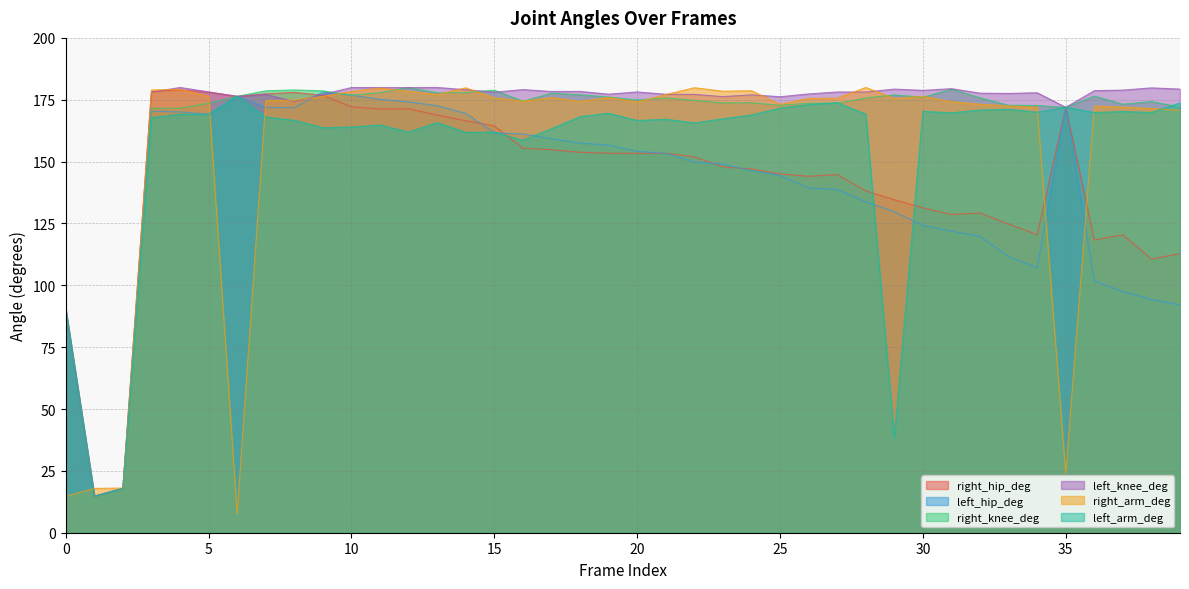

Is the value of left_knee_deg at 27 greater than the value of left_arm_deg at 25?

Yes